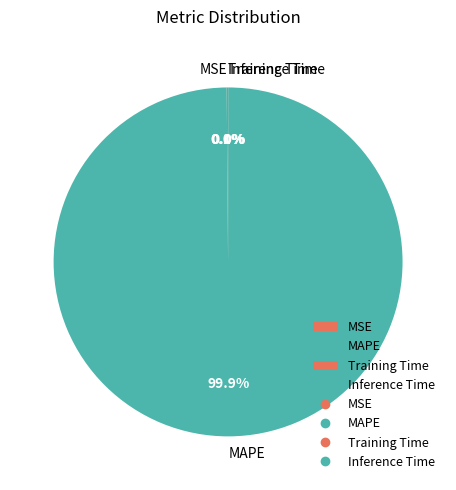

What percentage is NOT represented by MAPE?

0.1%